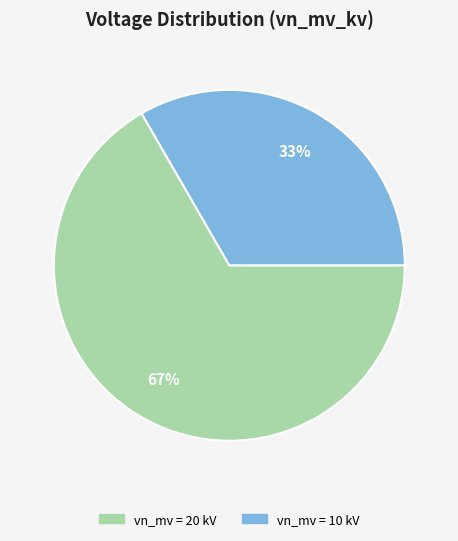

Which slice is the largest?

vn_mv = 20 kV